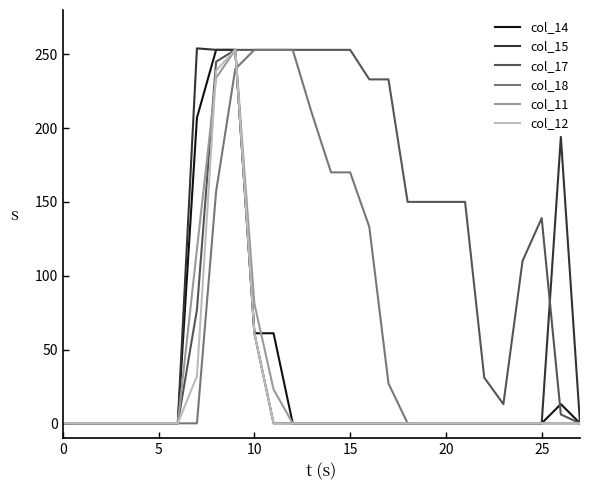

What is the difference between the second highest and minimum values in the col_14 series?

253